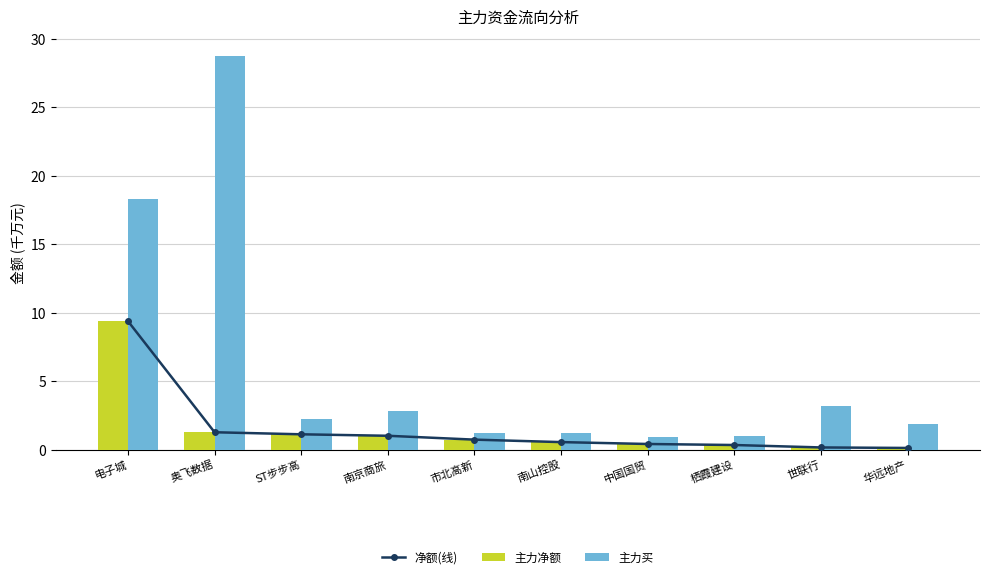

Between 电子城 and 市北高新, which series saw the biggest shift?

主力买